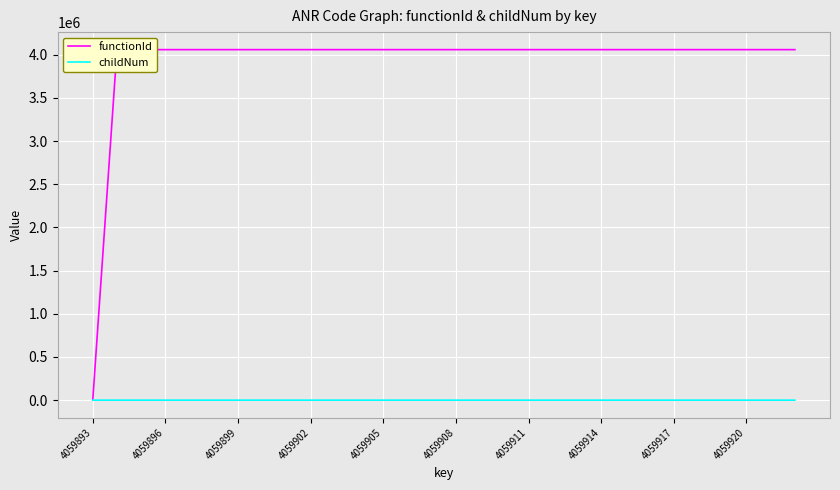

Count the number of data series in this chart.

2